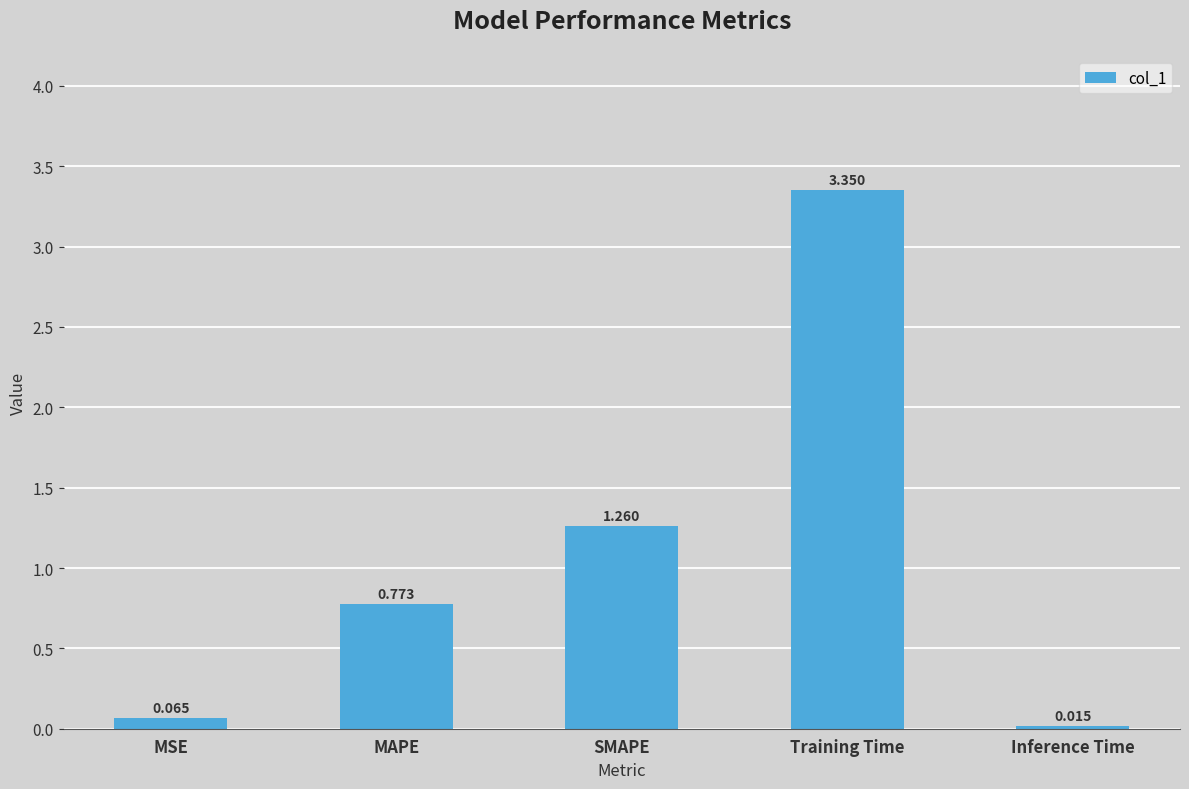

List the labels in order of value, smallest first.

Inference Time, MSE, MAPE, SMAPE, Training Time